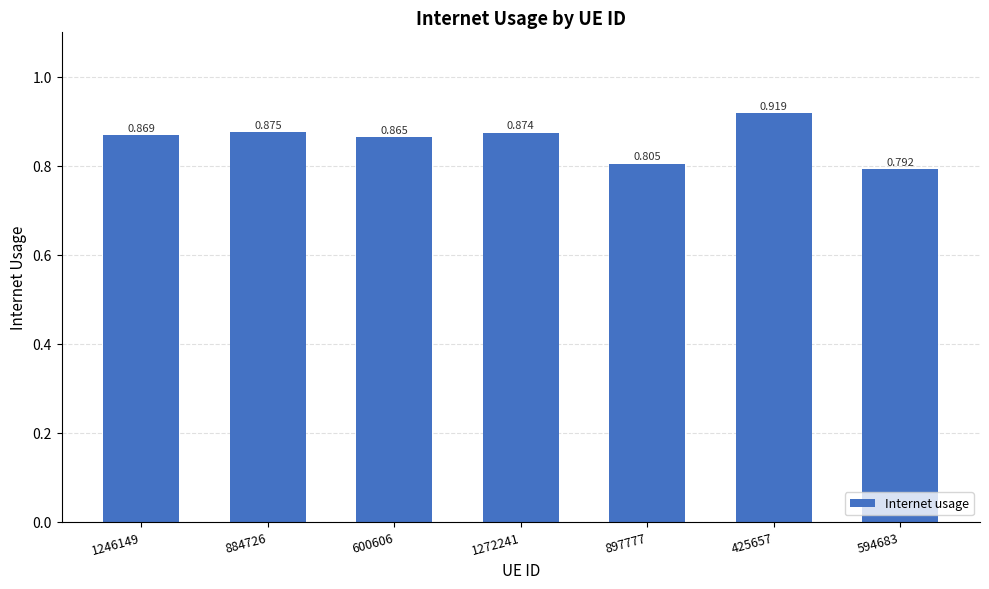

Count the values in the range 0 to 1.

7